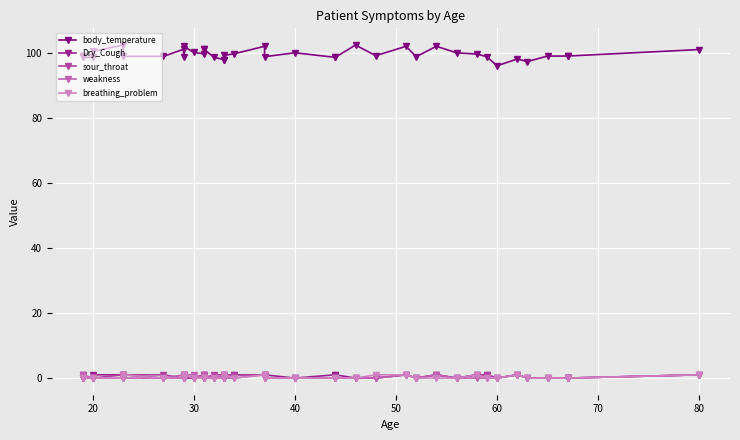

The value of weakness at 30 is 1.0. True or false?

True